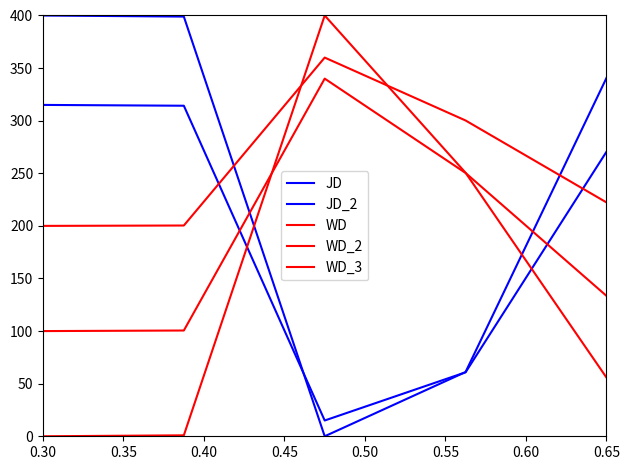

How many positive values does the JD series have?

4